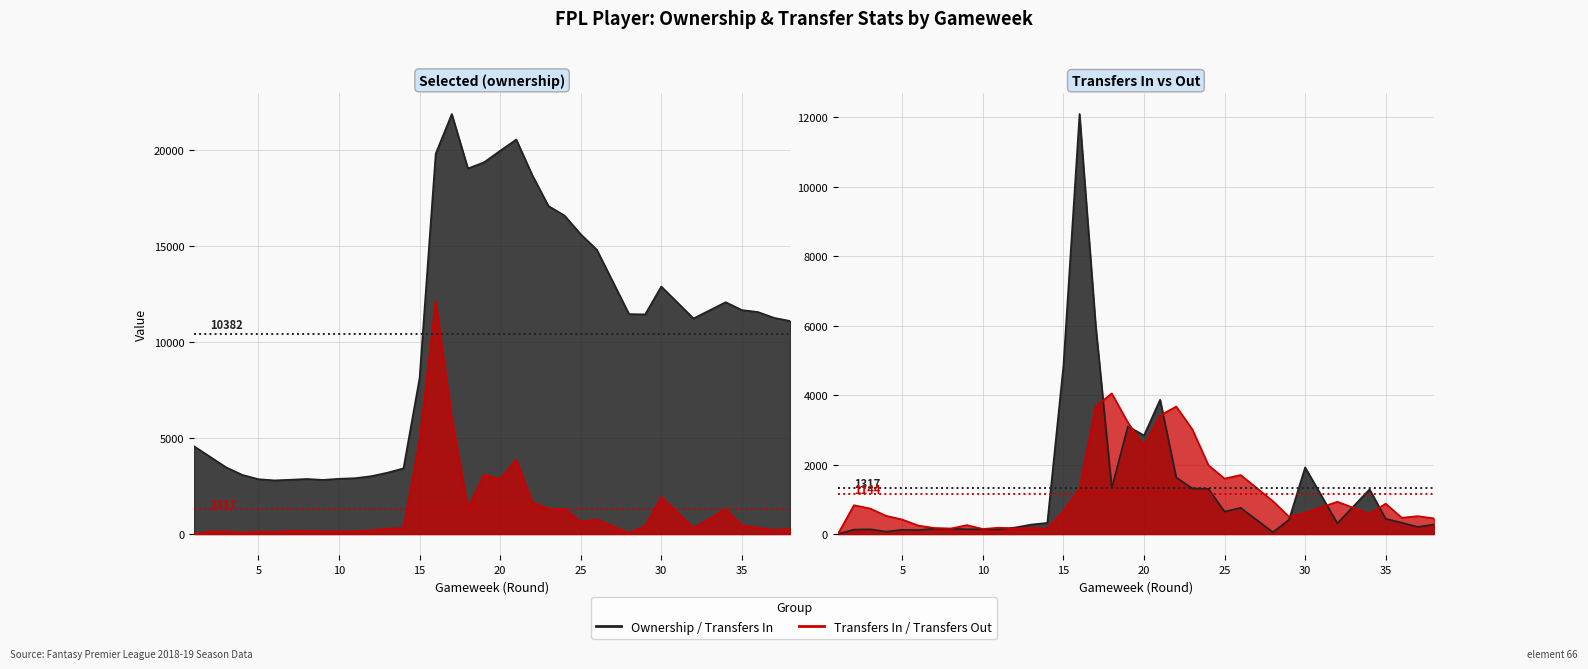

How many interior local peaks does the transfers_in series have?

9